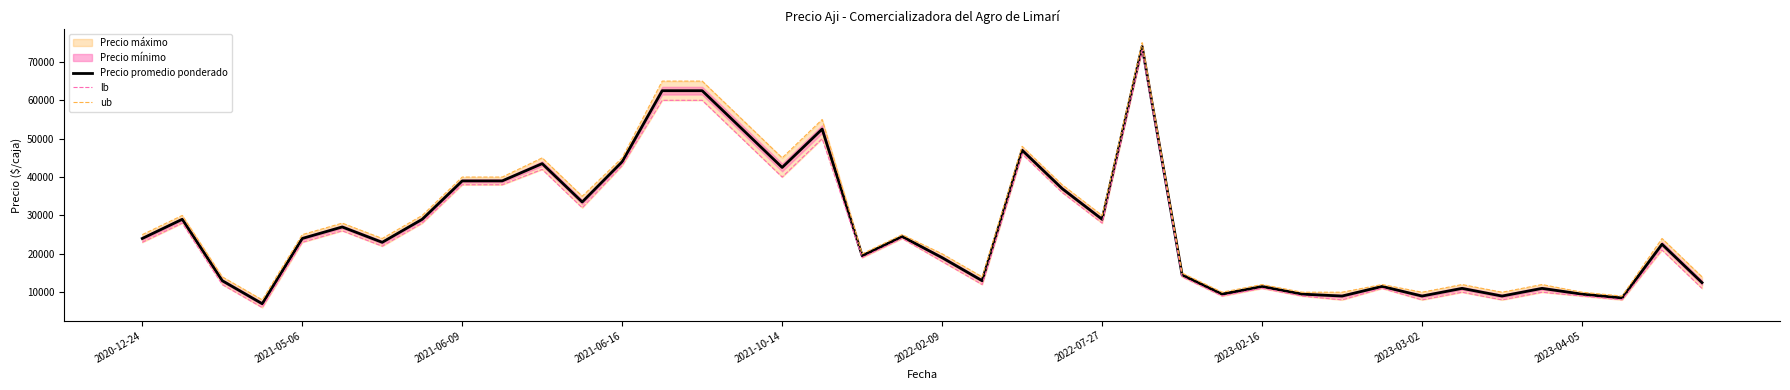

True or false: Precio promedio ponderado and ub cross at least once.

False